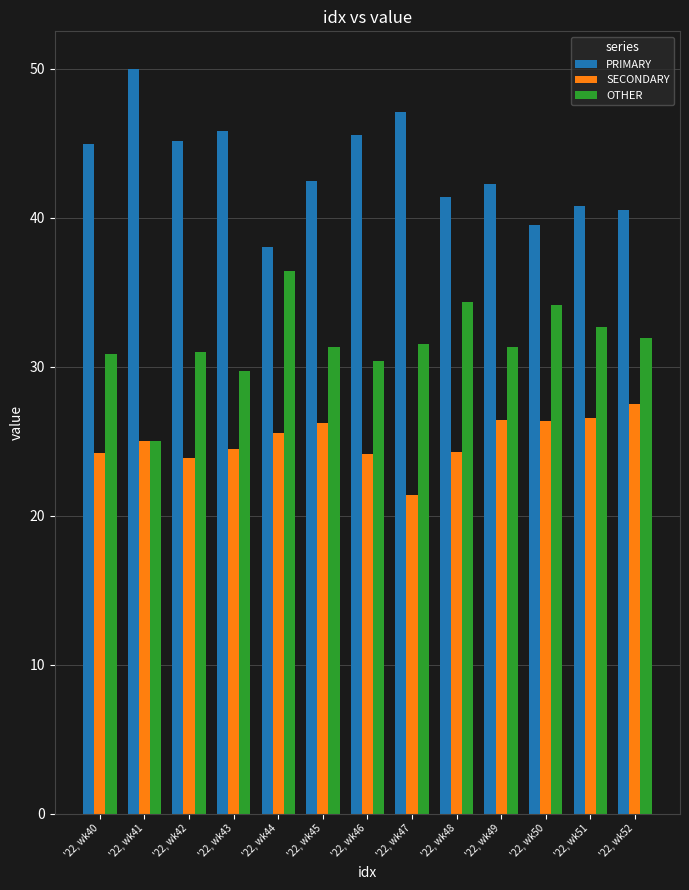

What is the spread (max minus min) of values at '22, wk50?

13.2